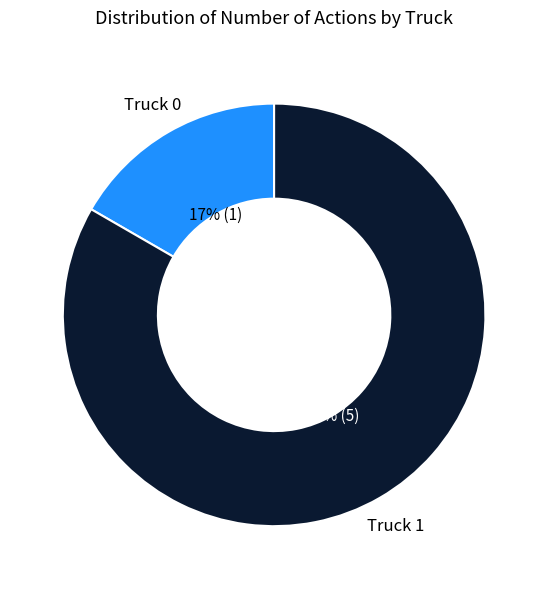

Rank the categories by value from highest to lowest.

Truck 1, Truck 0